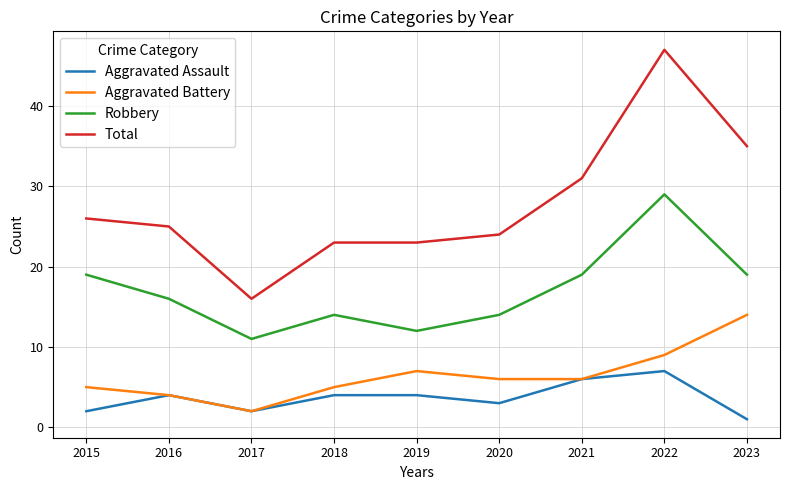

Rank the series by their maximum value, from lowest to highest.

Aggravated Assault, Aggravated Battery, Robbery, Total